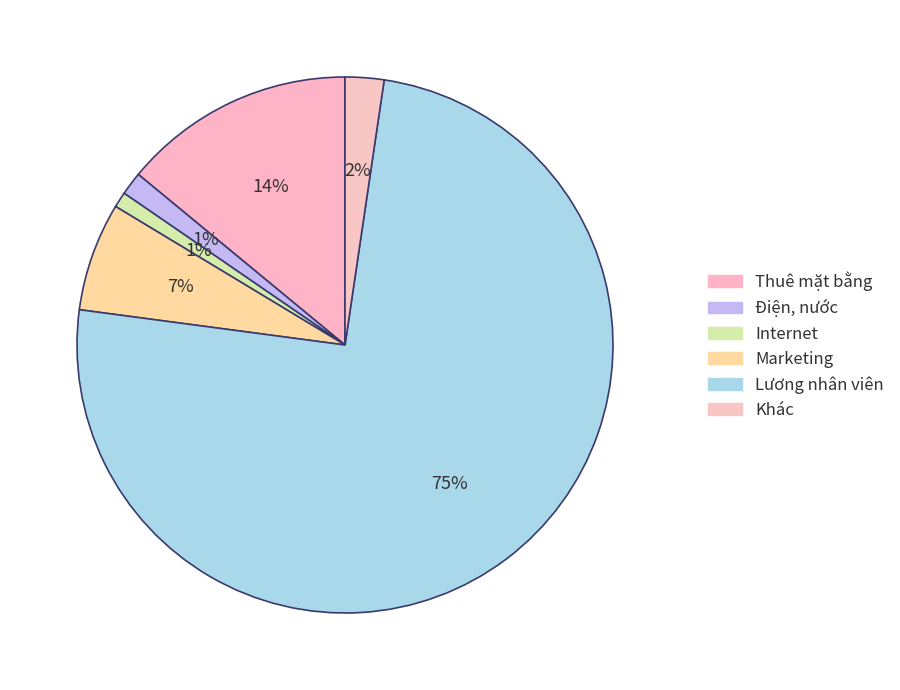

Rank the categories by value from lowest to highest.

Internet, Điện, nước, Khác, Marketing, Thuê mặt bằng, Lương nhân viên